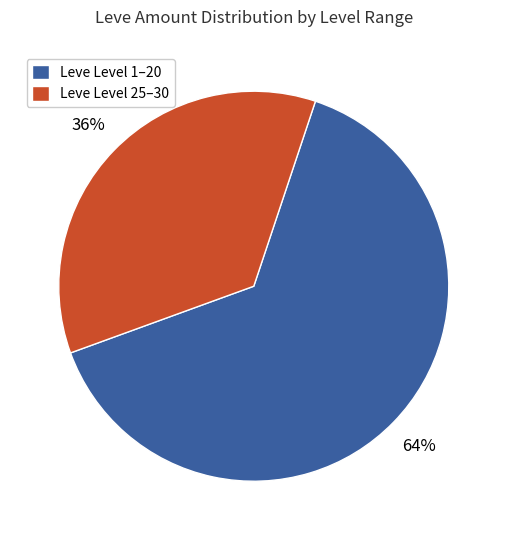

Which has a higher value, Leve Level 25–30 or Leve Level 1–20?

Leve Level 1–20